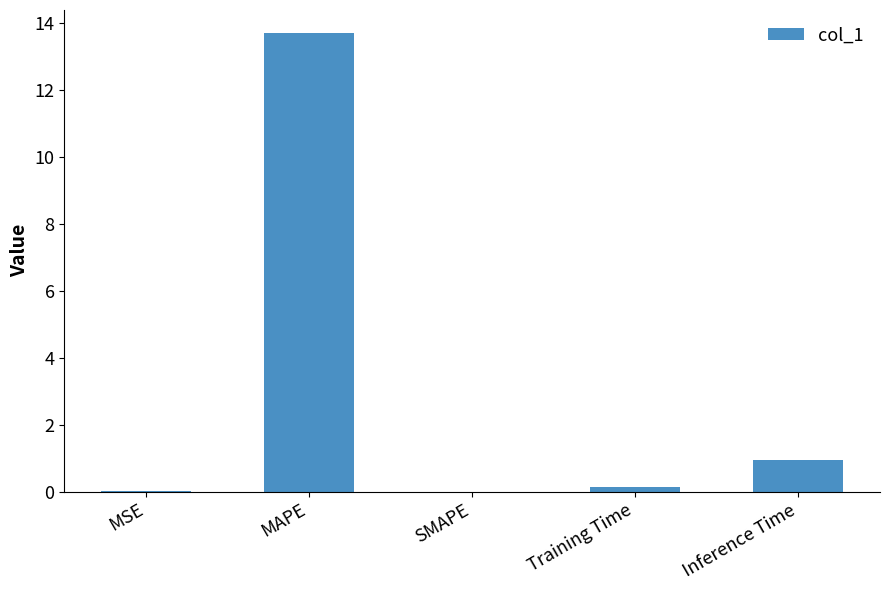

Is it true that the value at Inference Time is 1.6?

False